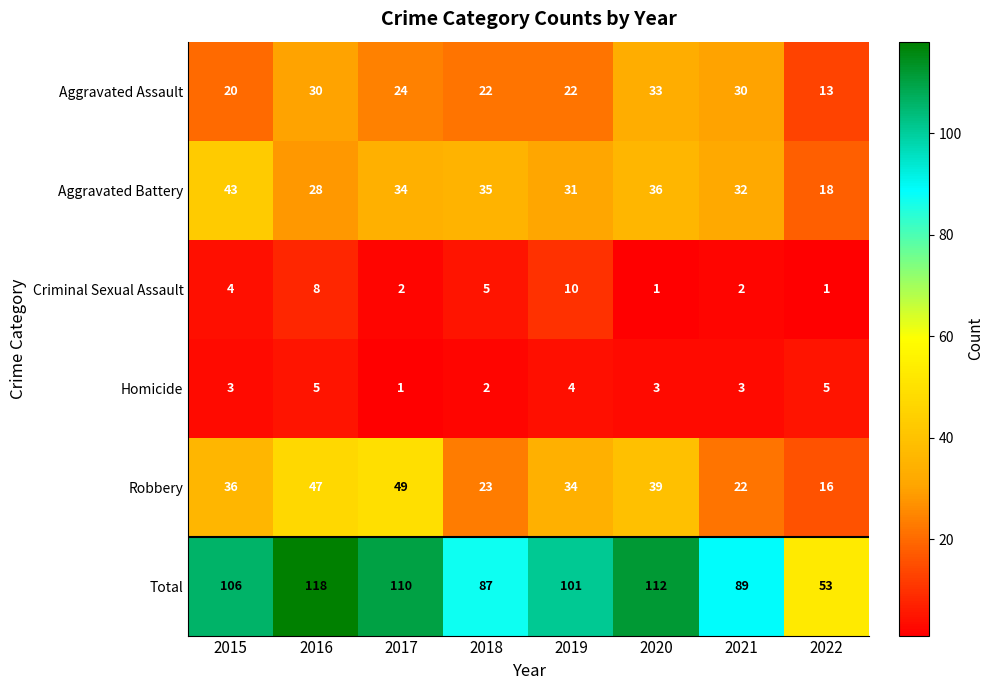

True or false: Total has a value of 53 at 2022.

True